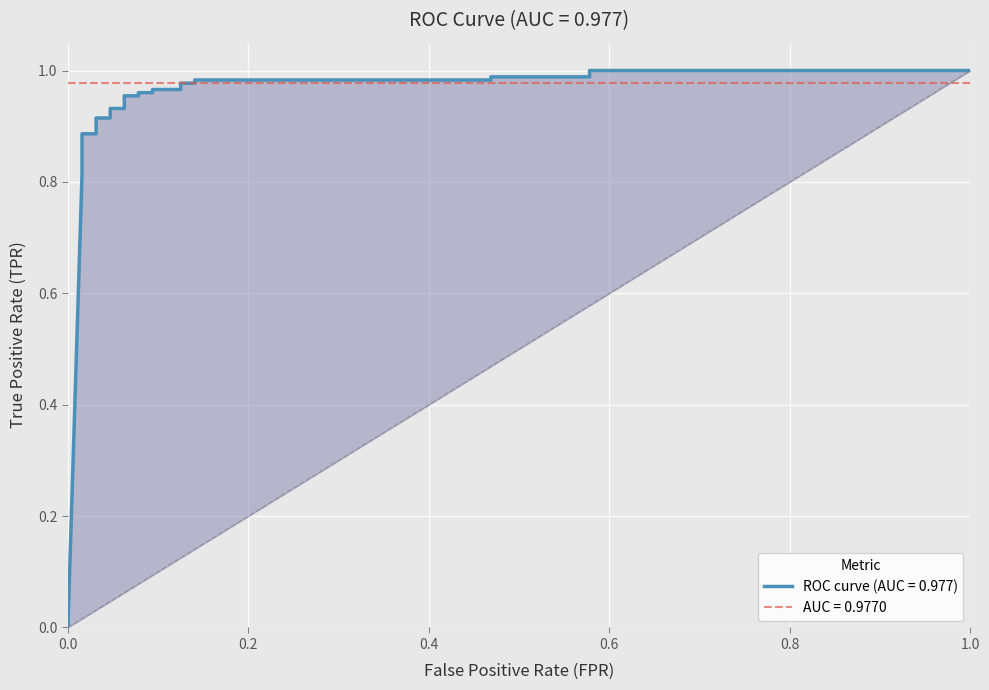

Rank the categories by value from lowest to highest.

0, 0.015625, 0.015625, 0.015625, 0.015625, 0.015625, 0.015625, 0.015625, 0.03125, 0.03125, 0.046875, 0.046875, 0.0625, 0.0625, 0.078125, 0.078125, 0.09375, 0.09375, 0.125, 0.125, 0.140625, 0.140625, 0.46875, 0.46875, 0.578125, 0.578125, 1